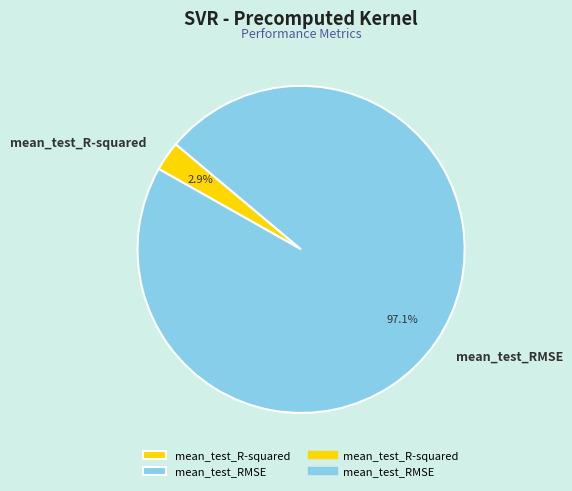

Which category has the smallest portion of the pie?

mean_test_R-squared